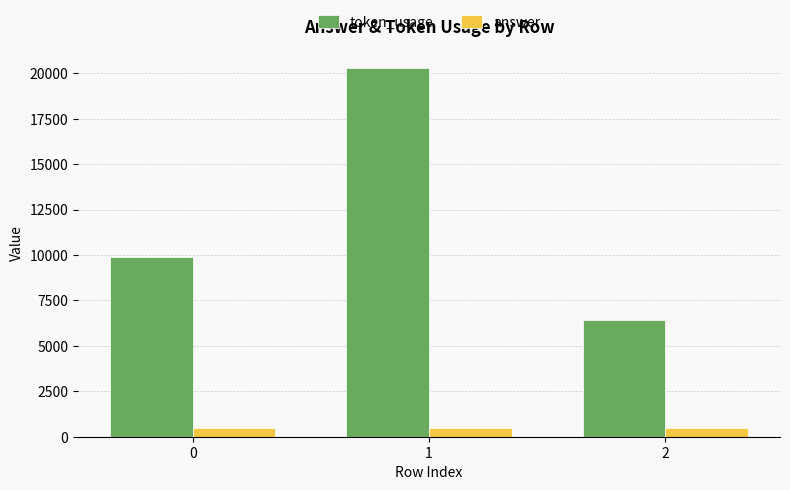

At which category is the sum across all series the highest?

1